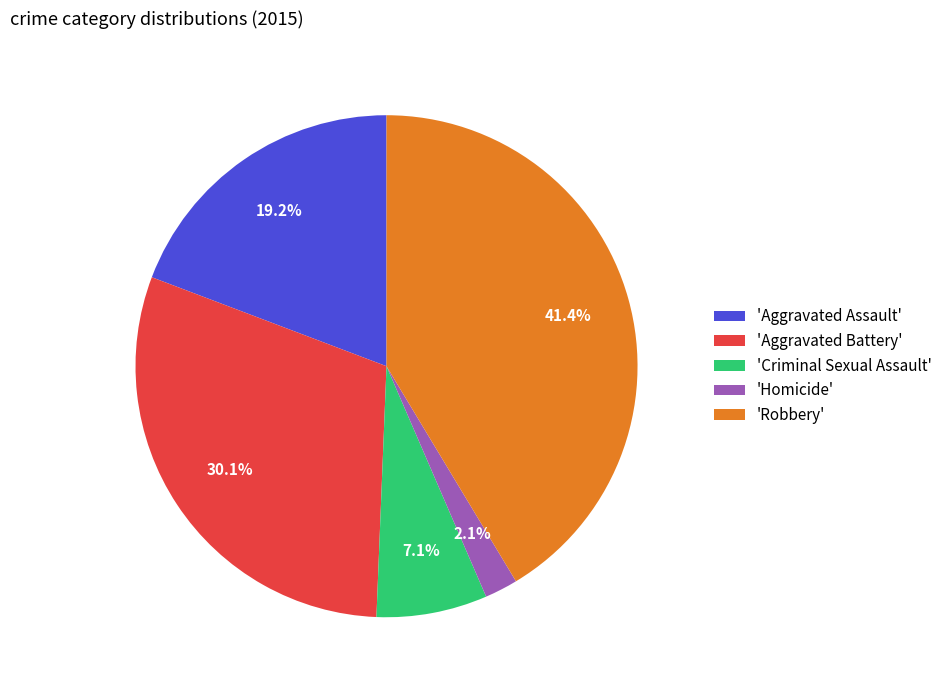

How much of the chart is everything except 'Robbery'?

58.6%